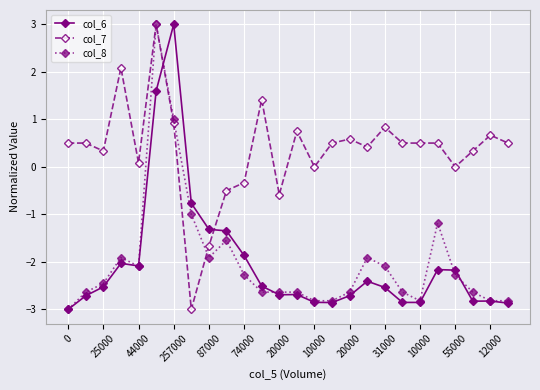

How many times do col_7 and col_6 cross each other?

2